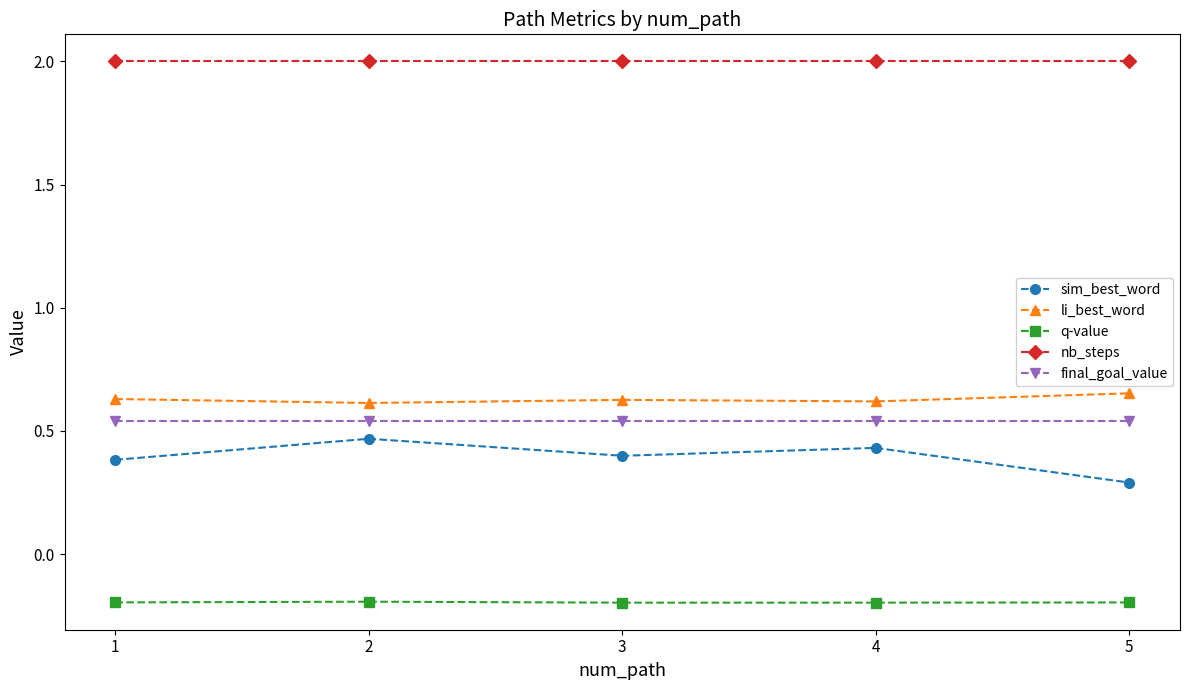

True or false: q-value and sim_best_word cross at least once.

False